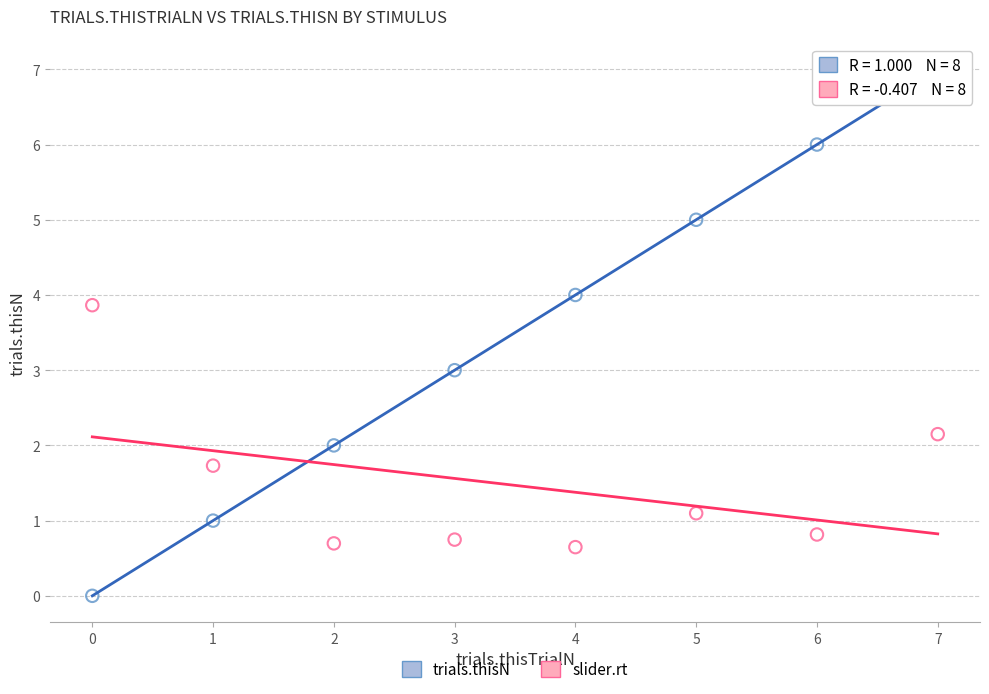

What are all the series names shown in the legend?

trials.thisN, slider.rt